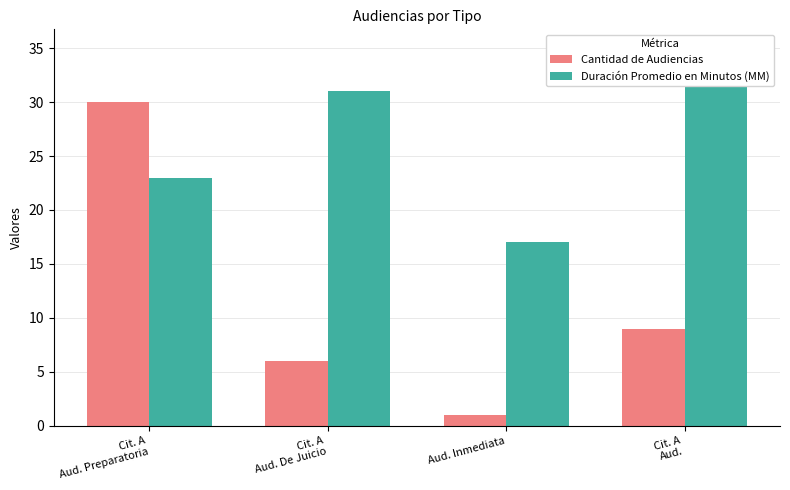

How many bars are there in each group?

2